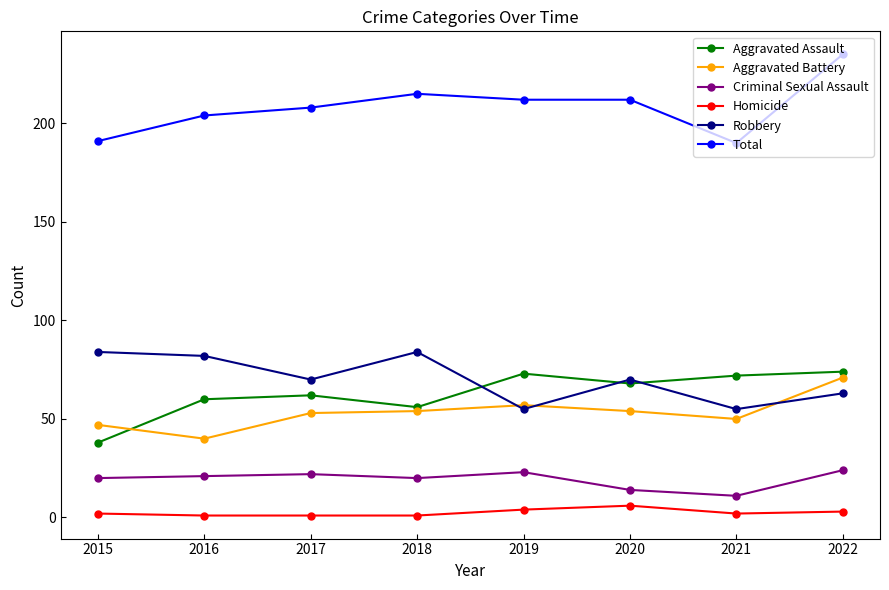

At which category is the sum across all series the highest?

2022